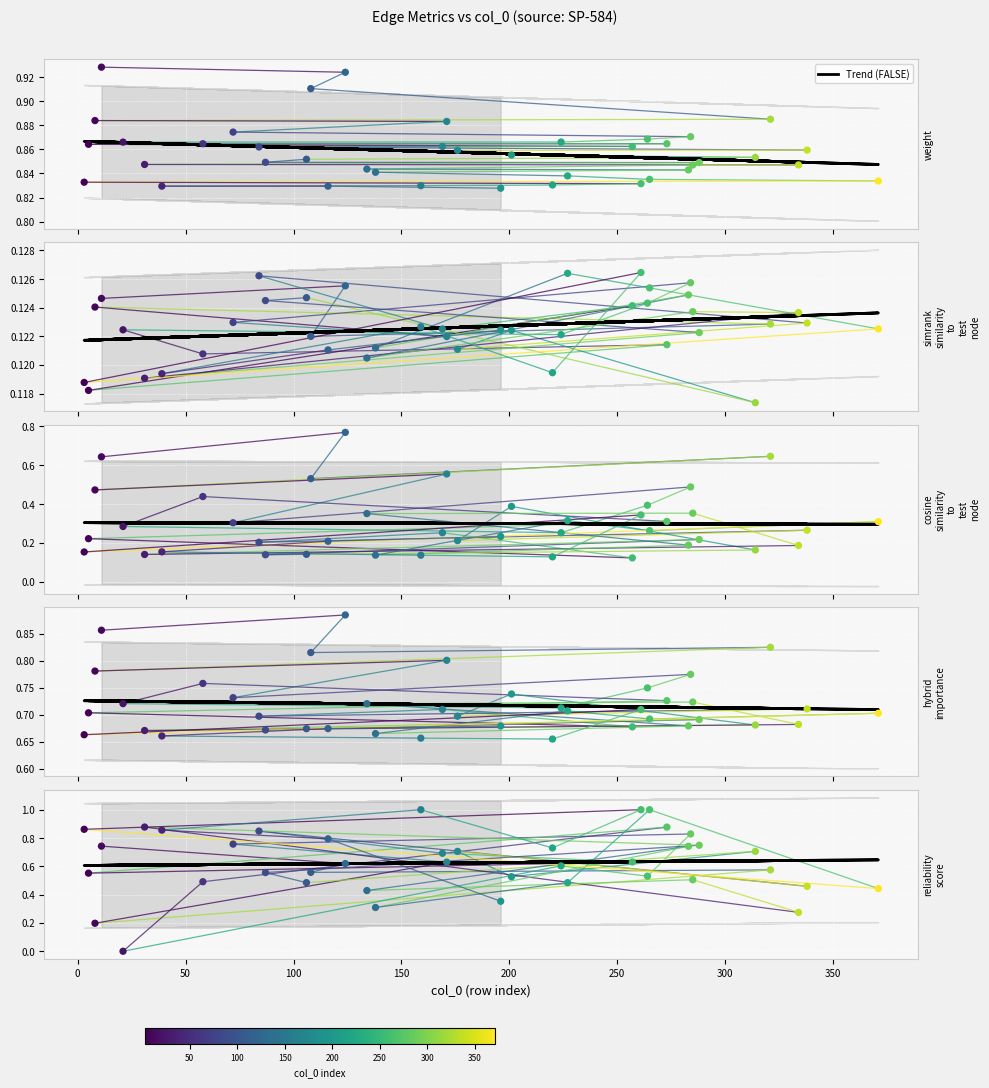

Which series has the largest Y range (max minus min)?

reliability_score